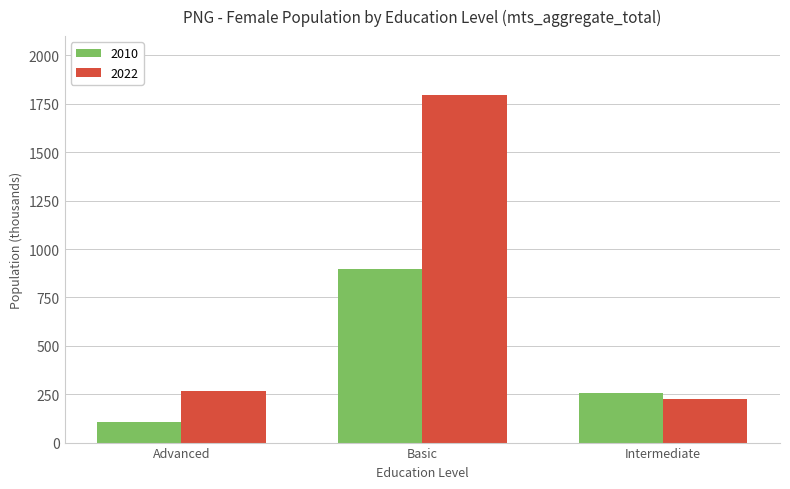

What are all the series names shown in the legend?

2010, 2022